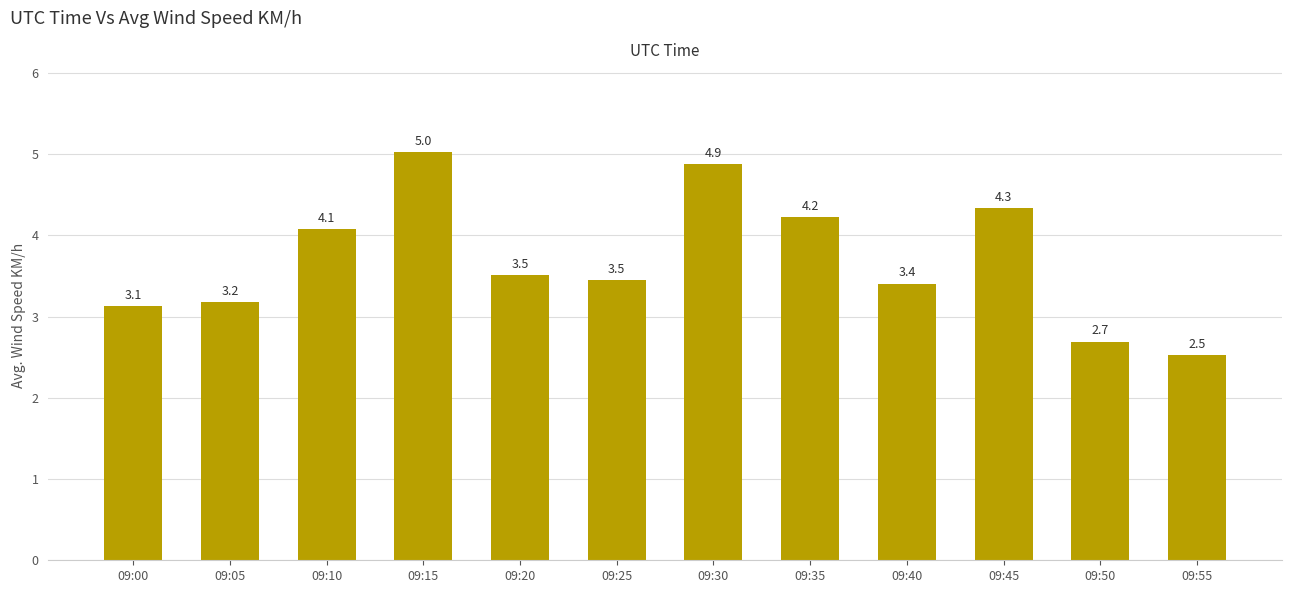

The chart shows a value of 5.0 at 09:15. True or false?

True